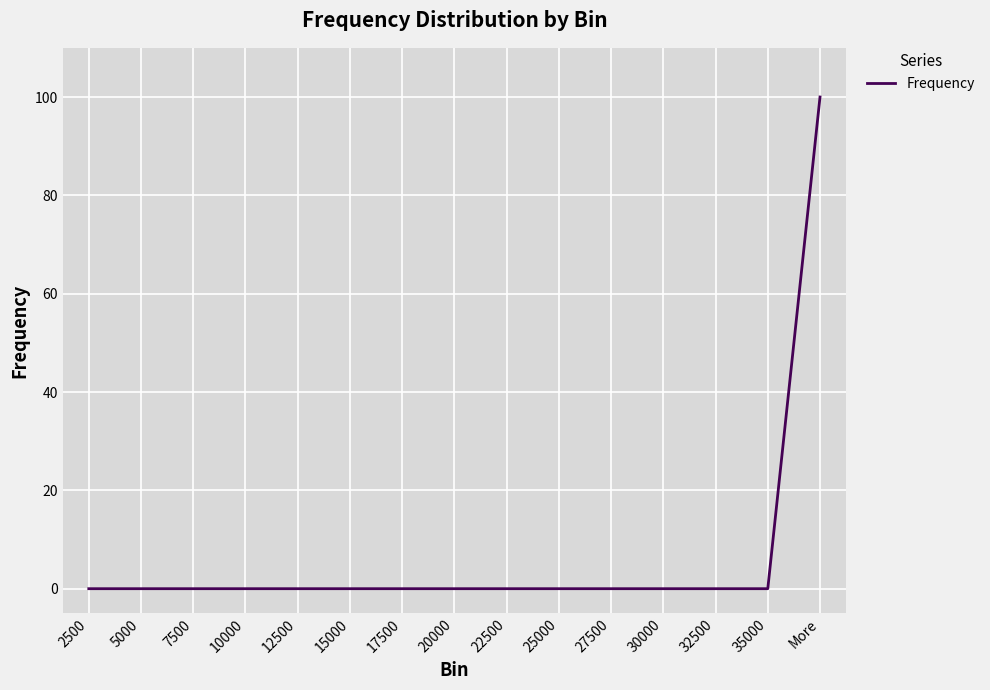

Reading right to left, transcribe all the data shown in this chart.

100	0	0	0	0	0	0	0	0	0	0	0	0	0	0